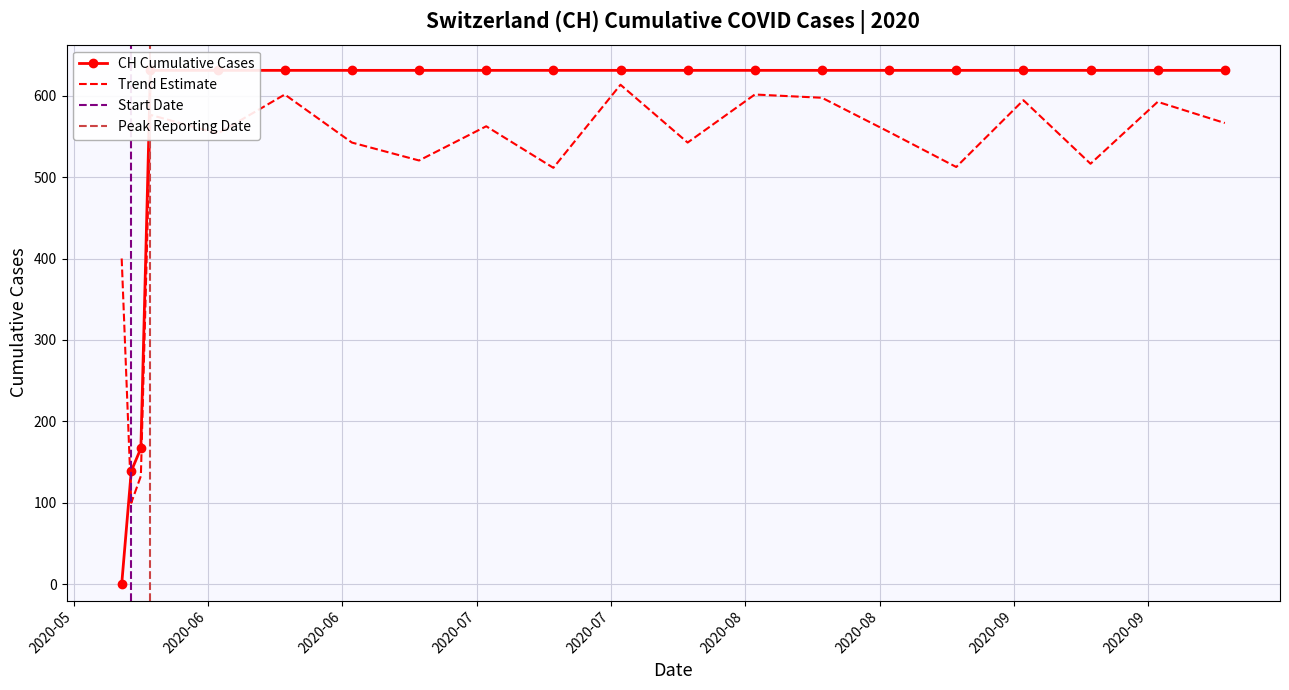

Reading left to right, extract all data points from this chart.

2020-05-31=0	2020-06-01=139	2020-06-02=167	2020-06-03=631	2020-06-10=631	2020-06-17=631	2020-06-24=631	2020-07-01=631	2020-07-08=631	2020-07-15=631	2020-07-22=631	2020-07-29=631	2020-08-05=631	2020-08-12=631	2020-08-19=631	2020-08-26=631	2020-09-02=631	2020-09-09=631	2020-09-16=631	2020-09-23=631